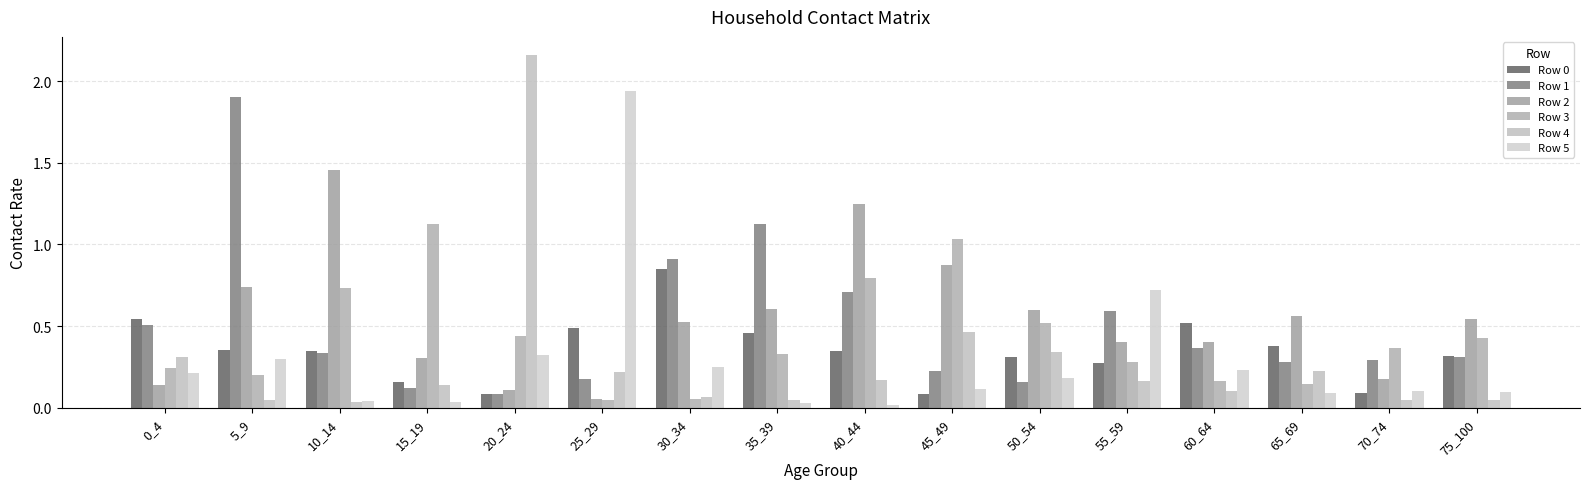

What is the spread (max minus min) of values at 30_34?

0.9